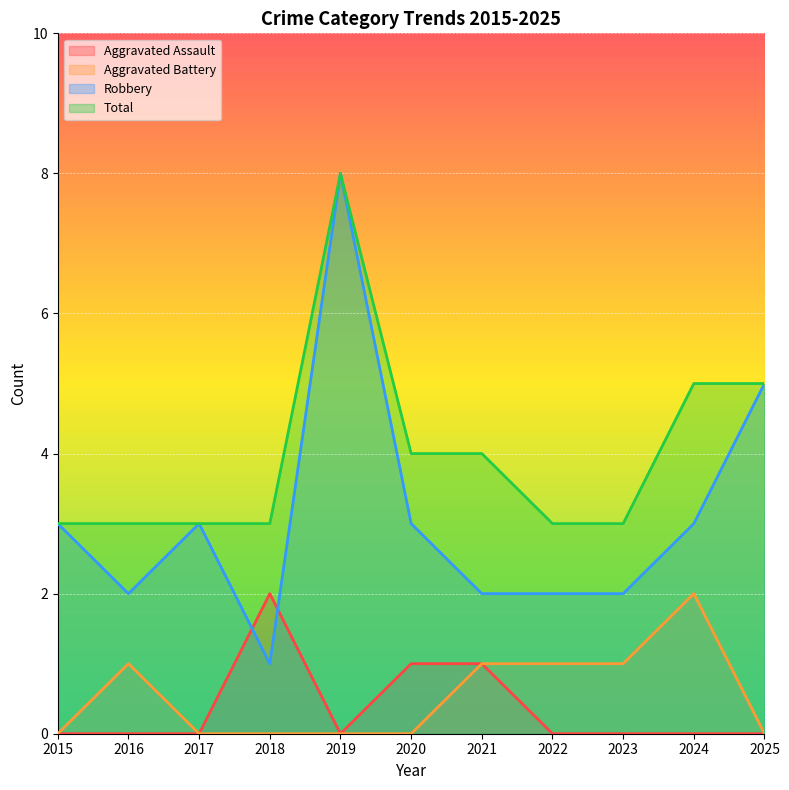

What is the sum of the Total values at 2017 and 2022?

6